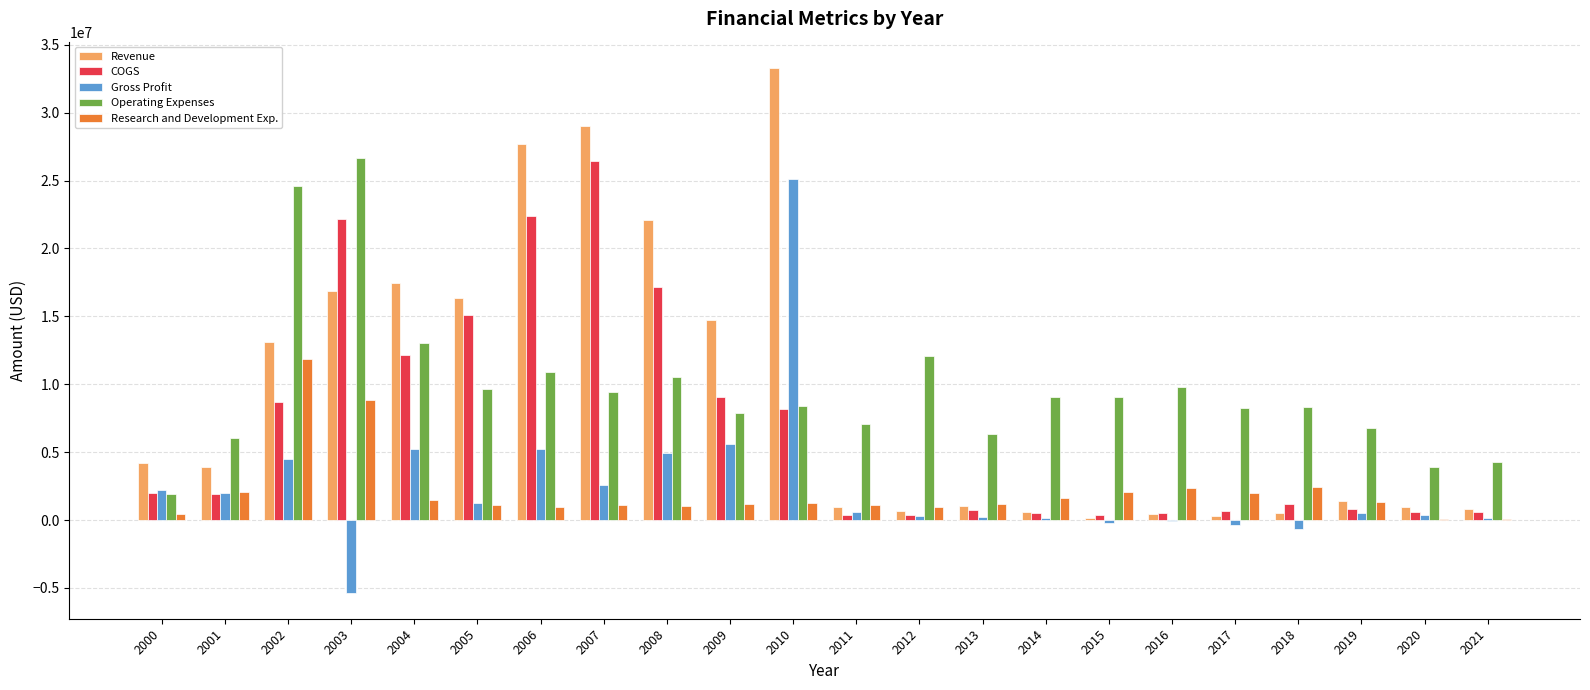

What is the maximum value for Operating Expenses?

26637000